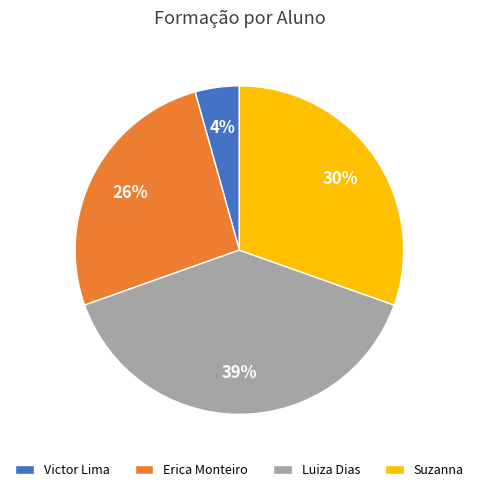

To the nearest percent, what portion does Suzanna represent?

30%